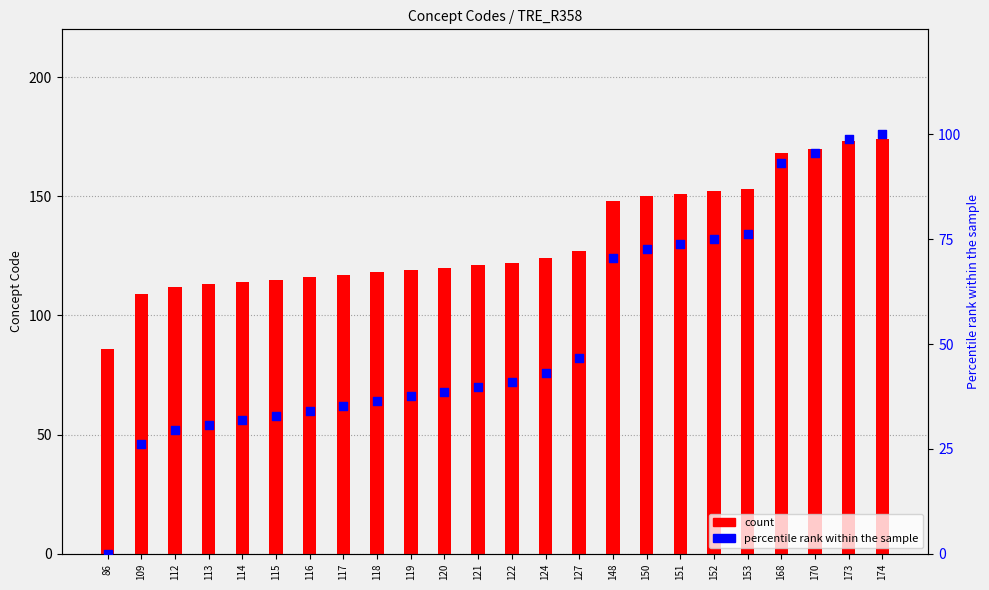

Which series has the largest Y range (max minus min)?

percentile rank within the sample